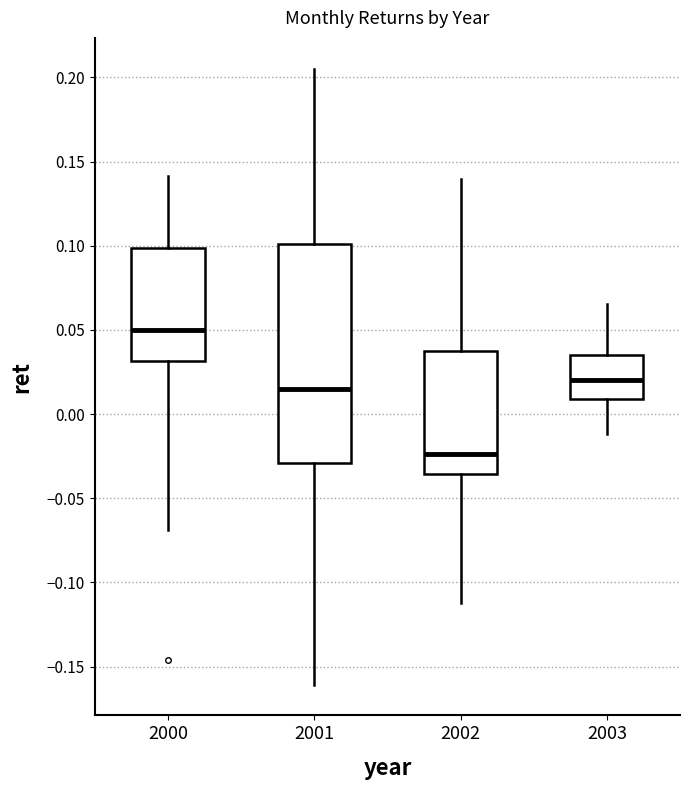

Reading left to right, transcribe this box plot: for each box, give where its median line is, the range the box spans, and where its two whiskers end, as read against the y-axis. The values are not printed on the chart, so give them approximately, as read against the axis.

2000: median 0.050, box 0.030 to 0.100, whiskers -0.070 to 0.140
2001: median 0.015, box -0.030 to 0.100, whiskers -0.160 to 0.205
2002: median -0.025, box -0.035 to 0.035, whiskers -0.110 to 0.140
2003: median 0.020, box 0.010 to 0.035, whiskers -0.010 to 0.065